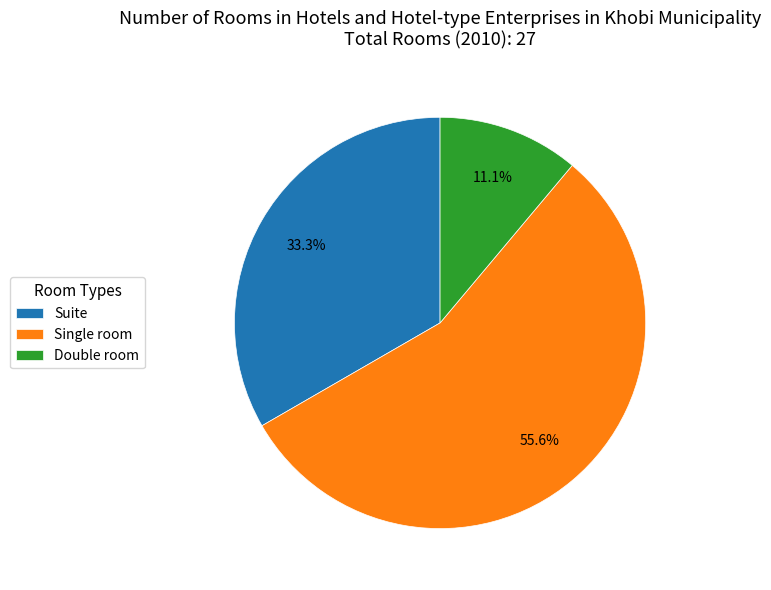

What percentage is the Single room slice, to the nearest percent?

56%